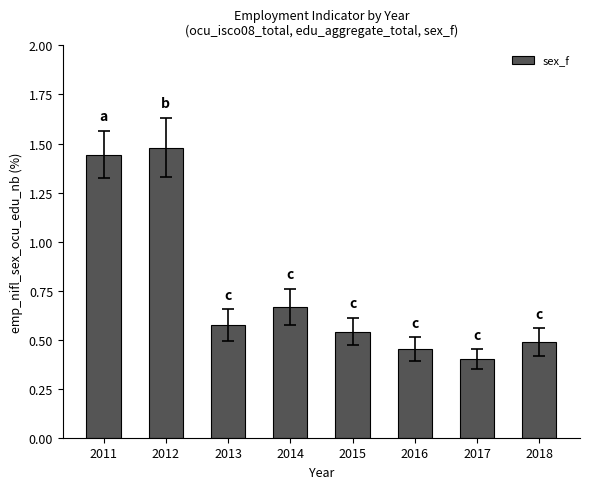

What is the difference between the second highest and minimum values?

1.0